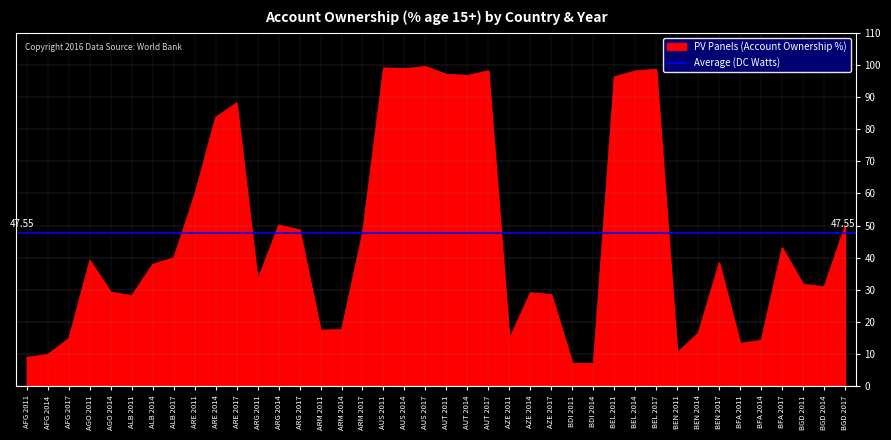

Reading left to right, transcribe all the data shown in this chart.

9.0	10.0	14.9	39.2	29.3	28.3	38.0	40.0	59.7	83.7	88.2	33.1	50.2	48.7	17.5	17.7	47.8	99.1	98.9	99.5	97.1	96.7	98.2	14.9	29.2	28.6	7.2	7.1	96.3	98.1	98.6	10.5	16.6	38.5	13.4	14.4	43.2	31.7	31.0	50.0